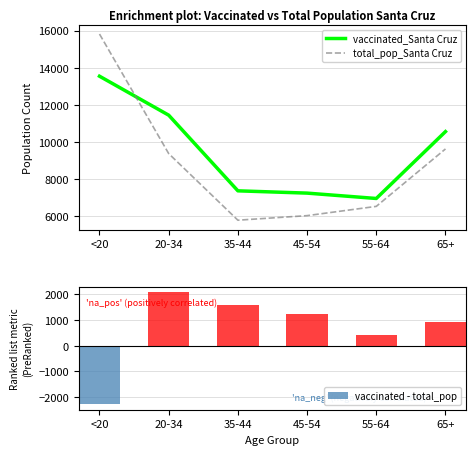

List the labels in order of total_pop_Santa Cruz value, smallest first.

35-44, 45-54, 55-64, 20-34, 65+, <20